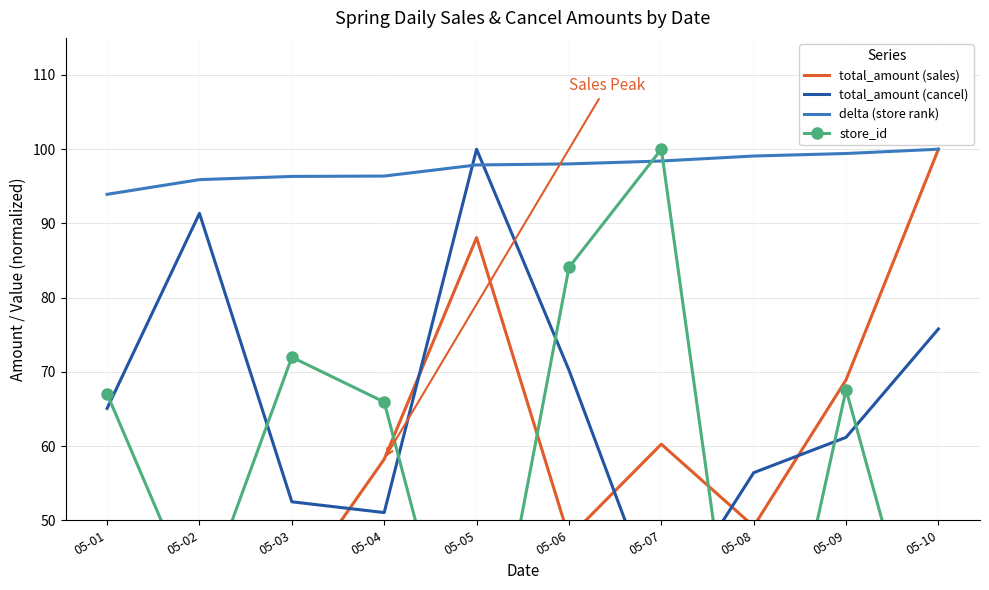

What is the difference between the maximum and minimum values in the total_amount (sales) series?

59.5